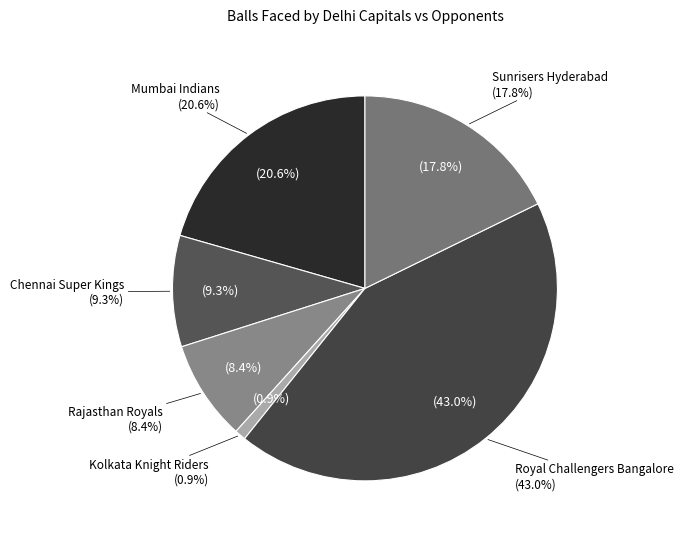

What percentage is NOT represented by Chennai Super Kings?

90.7%